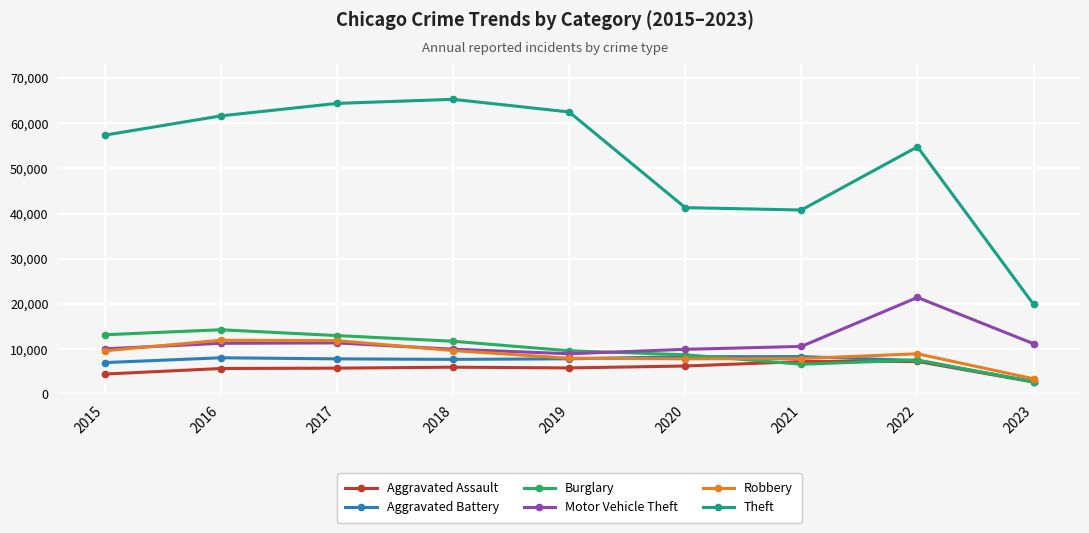

What is the greatest value displayed?

65286